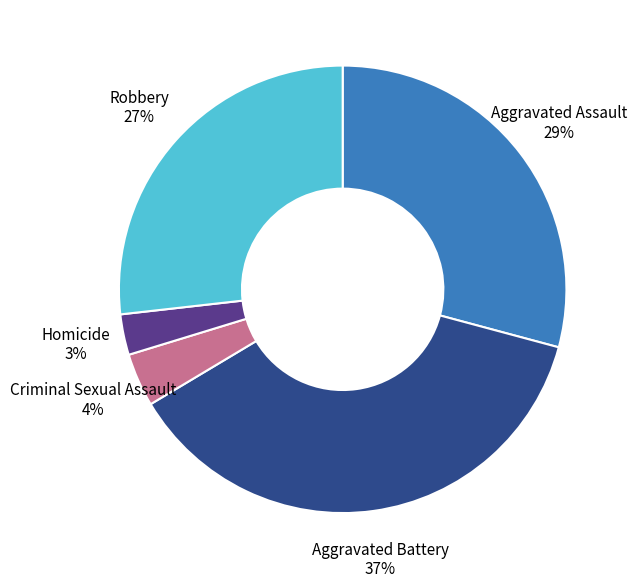

Is there any slice that represents more than half of the pie?

No